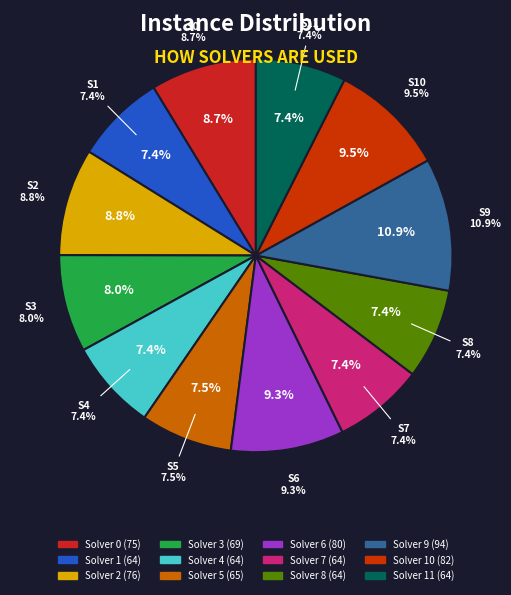

To the nearest percent, what is the average slice percentage?

8%